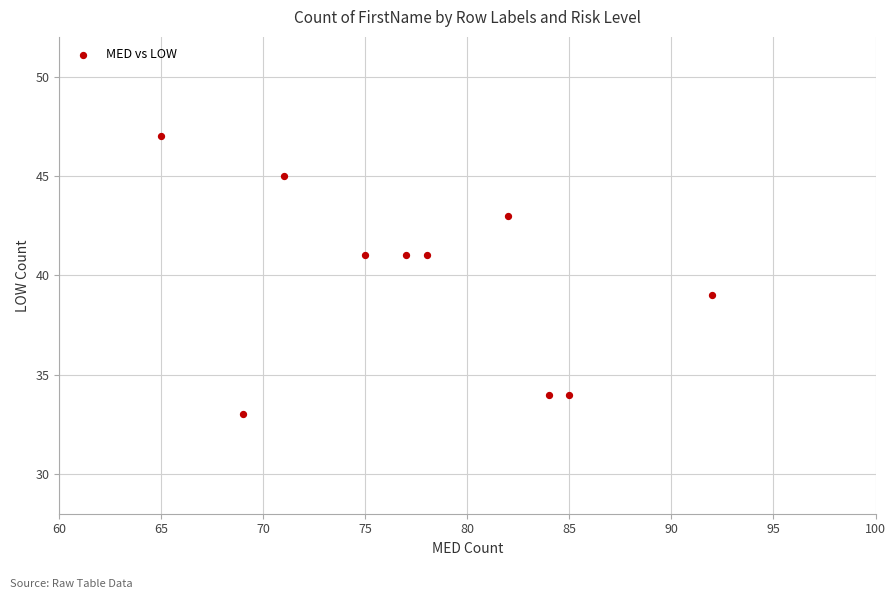

What is the average Y value?

40